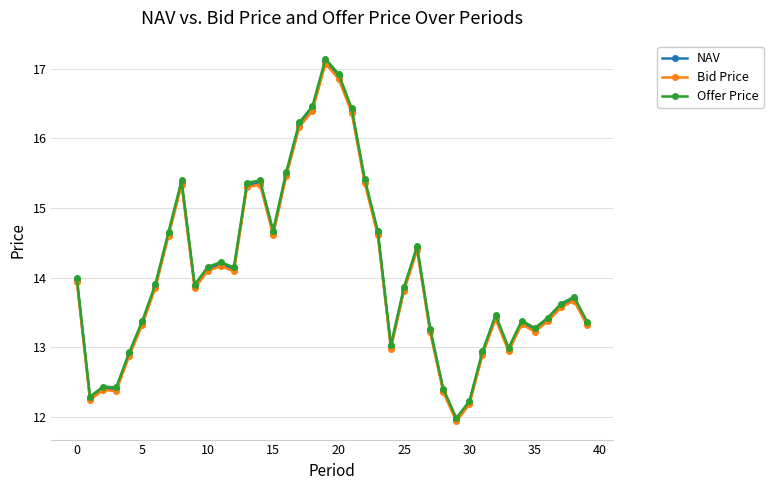

What is the difference between the maximum and minimum values in the Bid Price series?

5.1